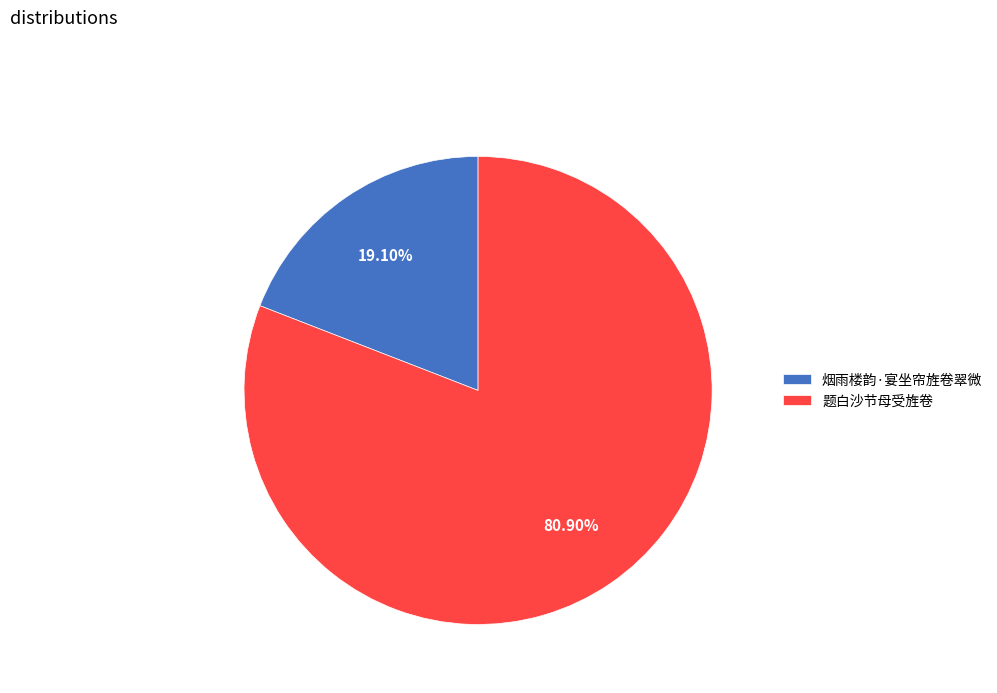

To the nearest percent, what is the combined percentage of 烟雨楼韵·宴坐帘旌卷翠微 and 题白沙节母受旌卷?

100%